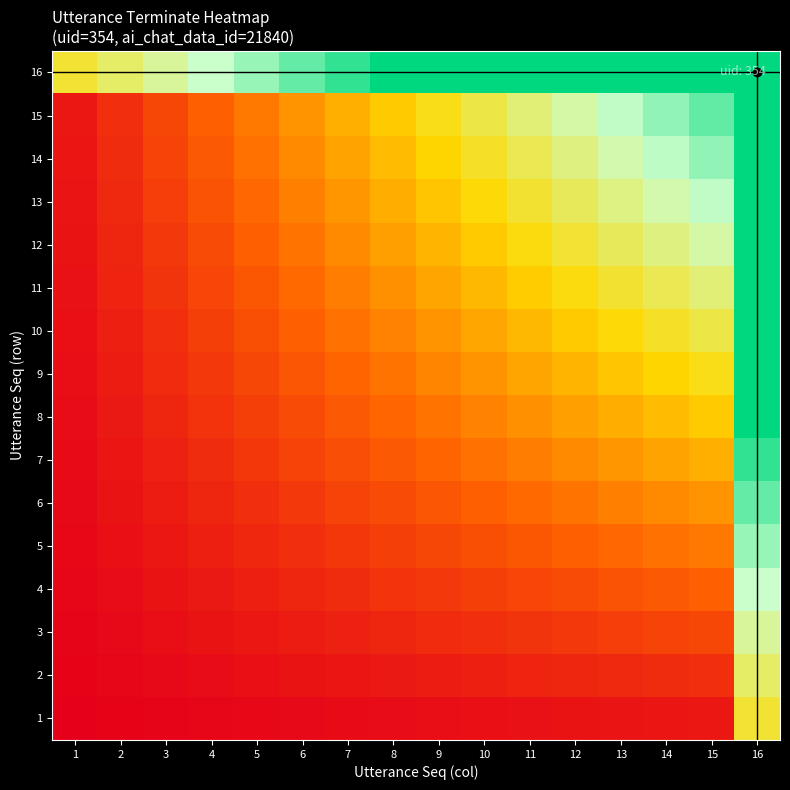

Rank the series at 7 from highest to lowest value.

16, 15, 14, 13, 12, 11, 10, 9, 8, 7, 6, 5, 4, 3, 2, 1